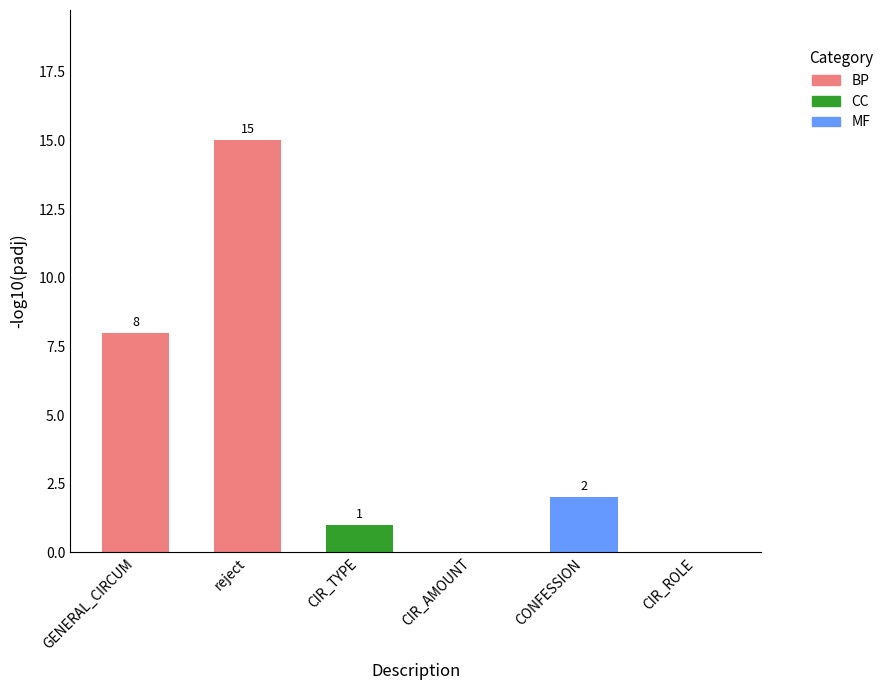

True or false: the data shows 2 at CONFESSION.

True